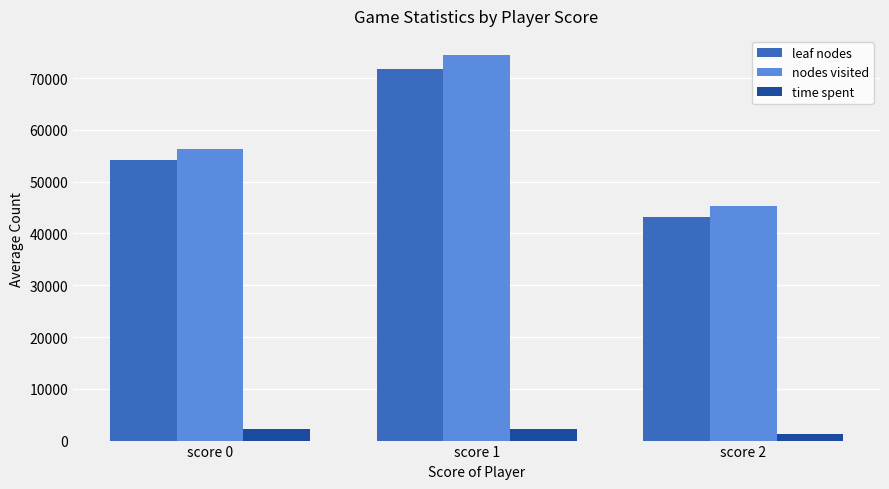

Is the value of time spent at score 0 greater than the value of leaf nodes at score 1?

No